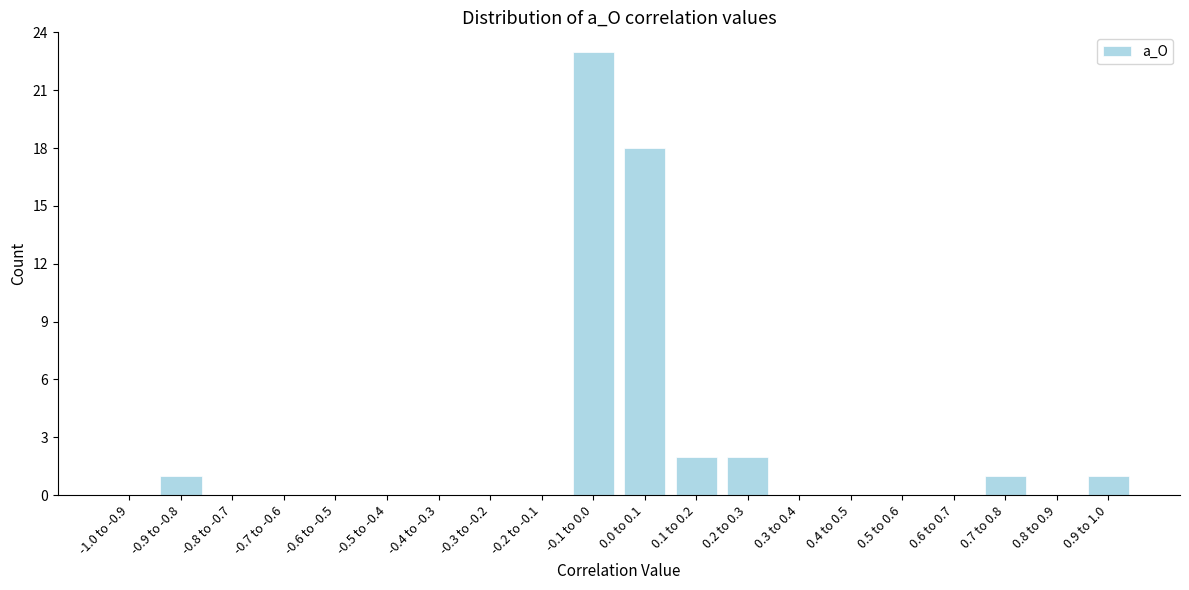

Reading left to right, what are all the values shown in this chart?

-1.0 to -0.9=0	-0.9 to -0.8=1	-0.8 to -0.7=0	-0.7 to -0.6=0	-0.6 to -0.5=0	-0.5 to -0.4=0	-0.4 to -0.3=0	-0.3 to -0.2=0	-0.2 to -0.1=0	-0.1 to 0.0=23	0.0 to 0.1=18	0.1 to 0.2=2	0.2 to 0.3=2	0.3 to 0.4=0	0.4 to 0.5=0	0.5 to 0.6=0	0.6 to 0.7=0	0.7 to 0.8=1	0.8 to 0.9=0	0.9 to 1.0=1